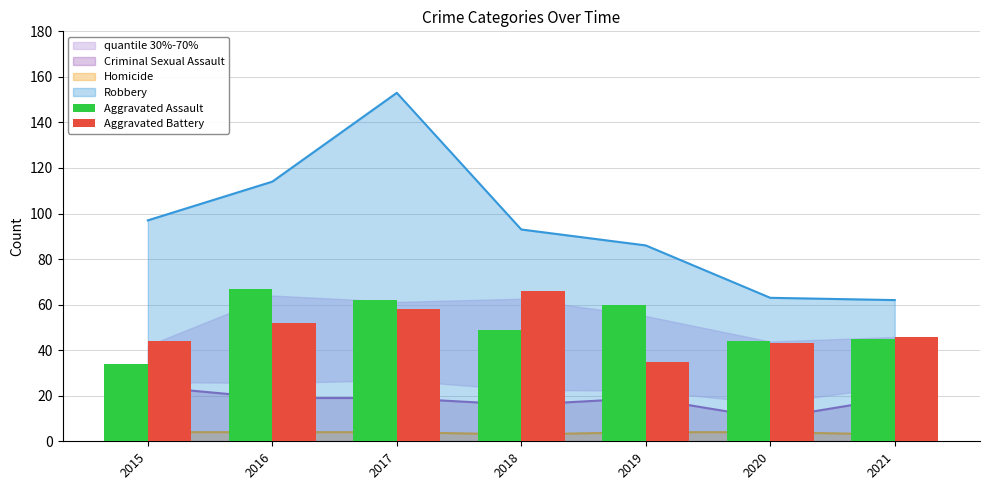

What is the difference between the second highest and minimum values in the Aggravated Battery series?

23